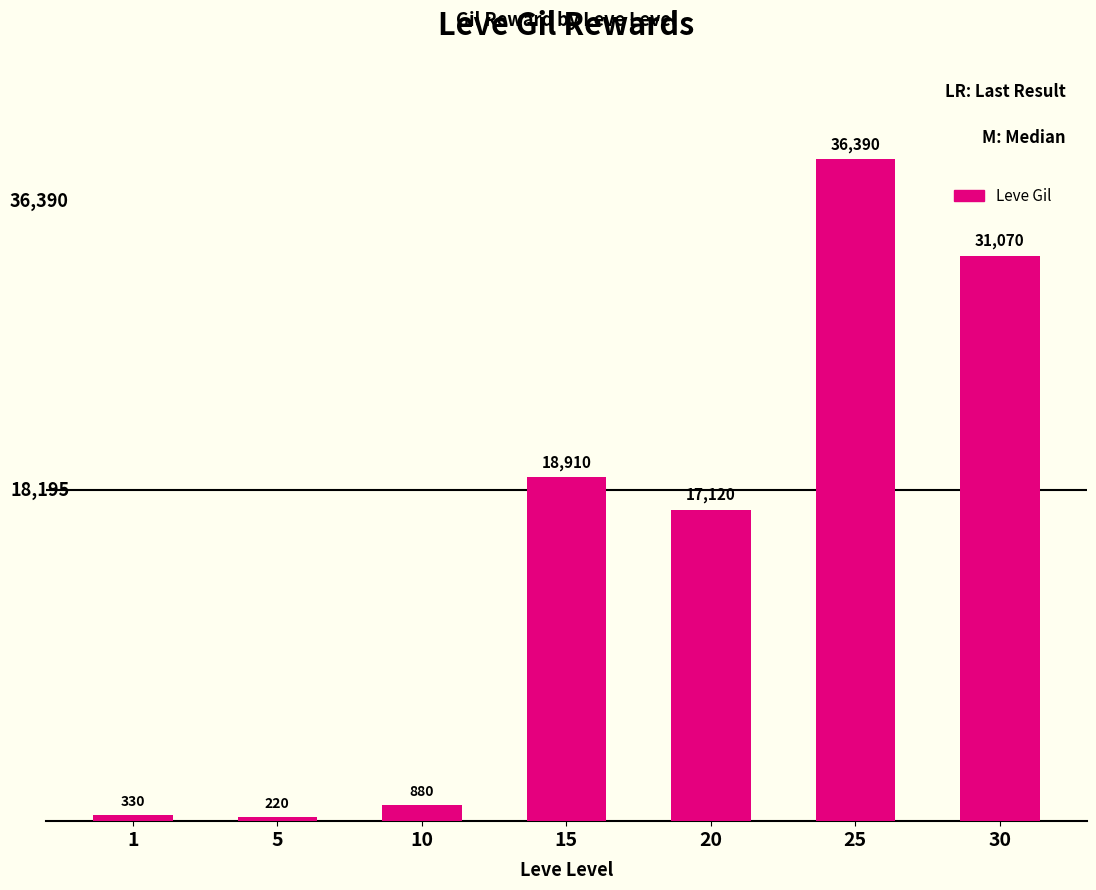

What is the value of the 5th bar from the left?

17120